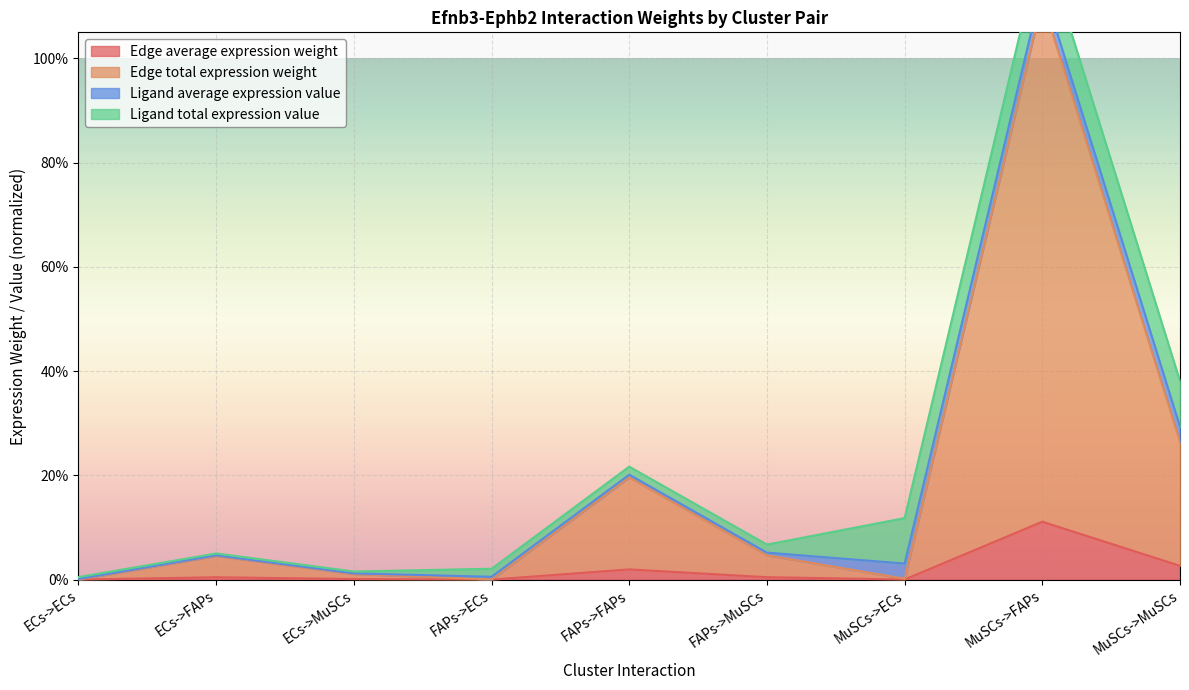

True or false: Edge average expression weight has more than 0 points higher than both neighbors.

True